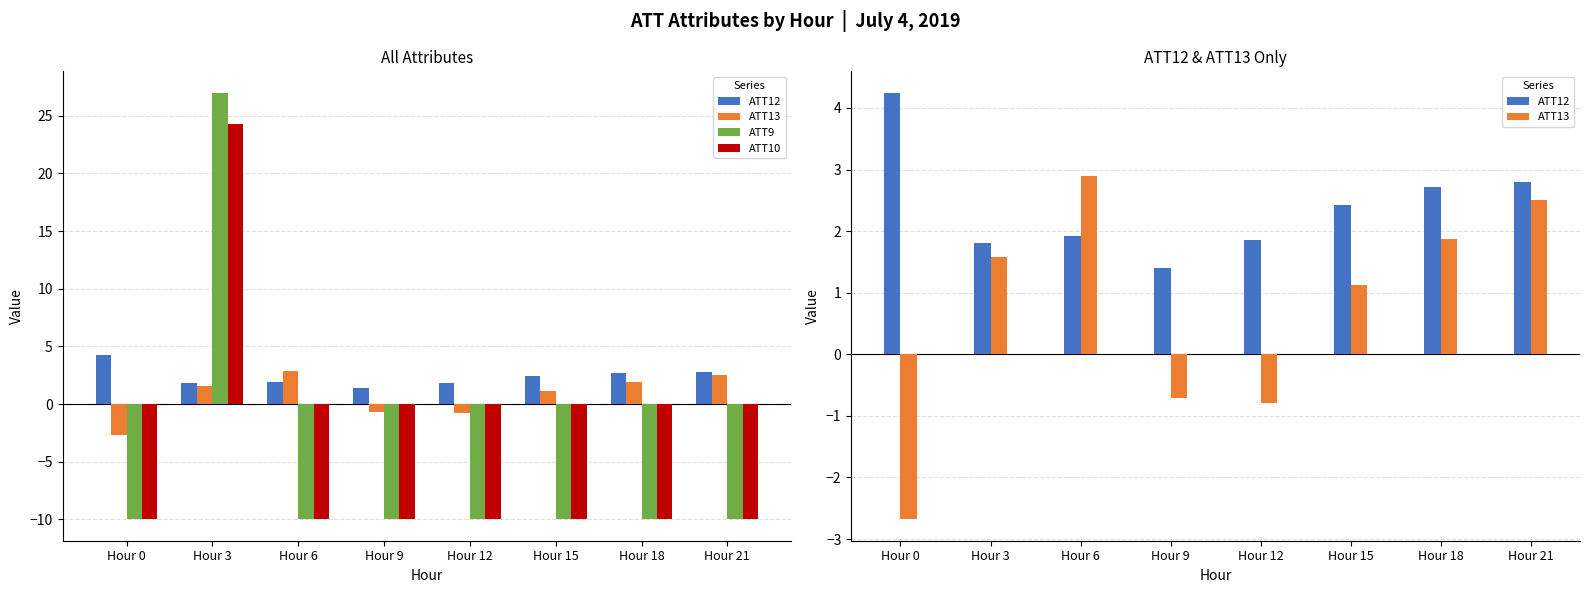

True or false: ATT9 has a value of -6.8 at Hour 9.

False